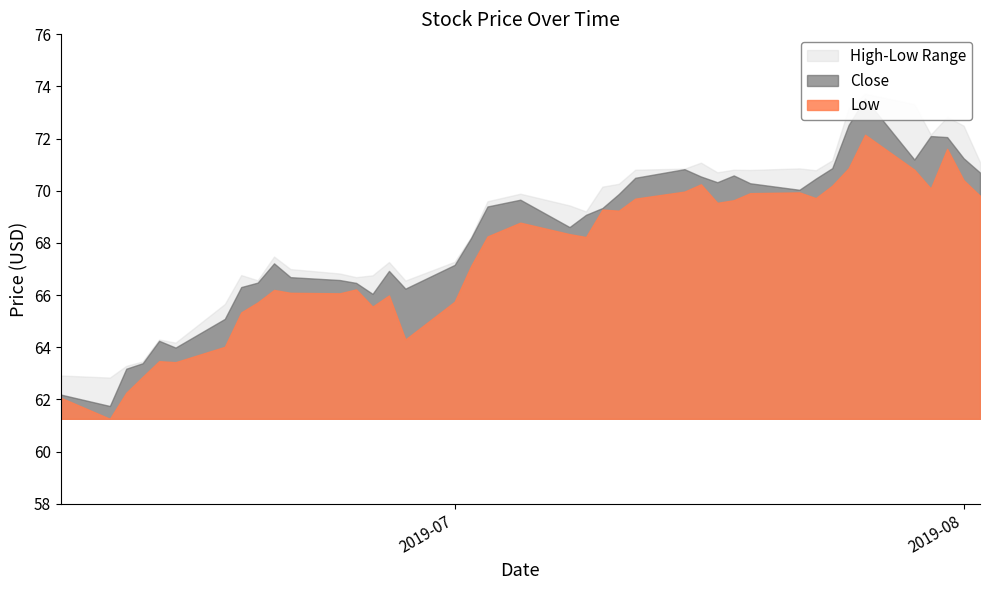

What is the approximate value of Close at 31?

70.5